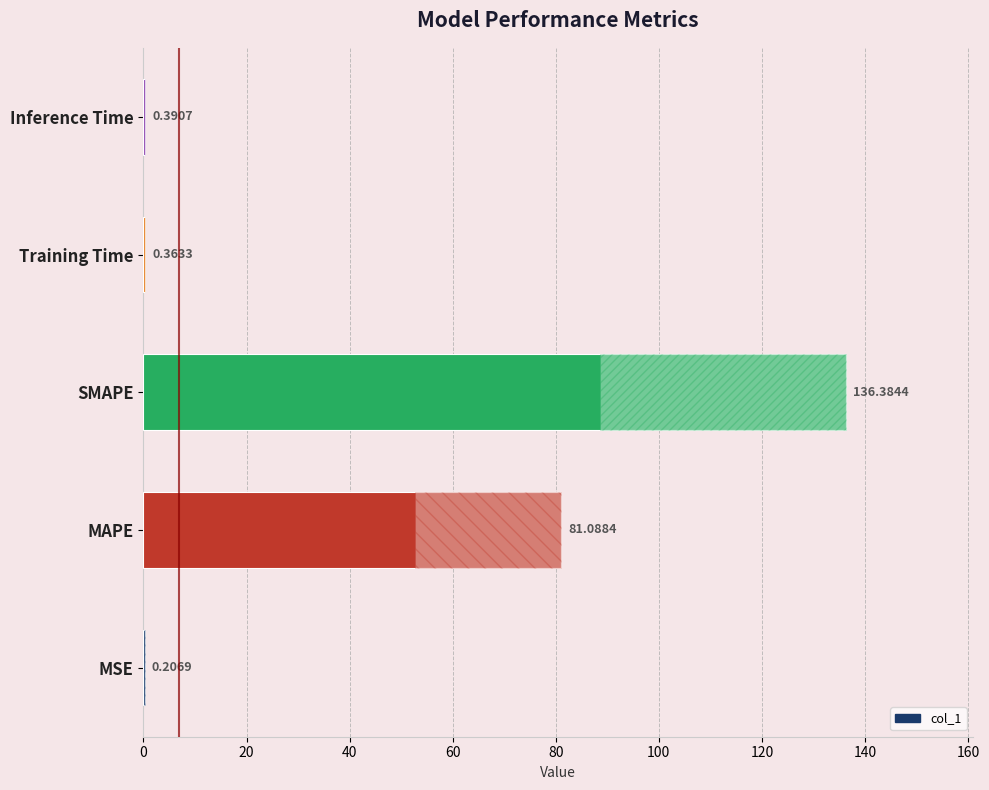

Count the number of data series in this chart.

1